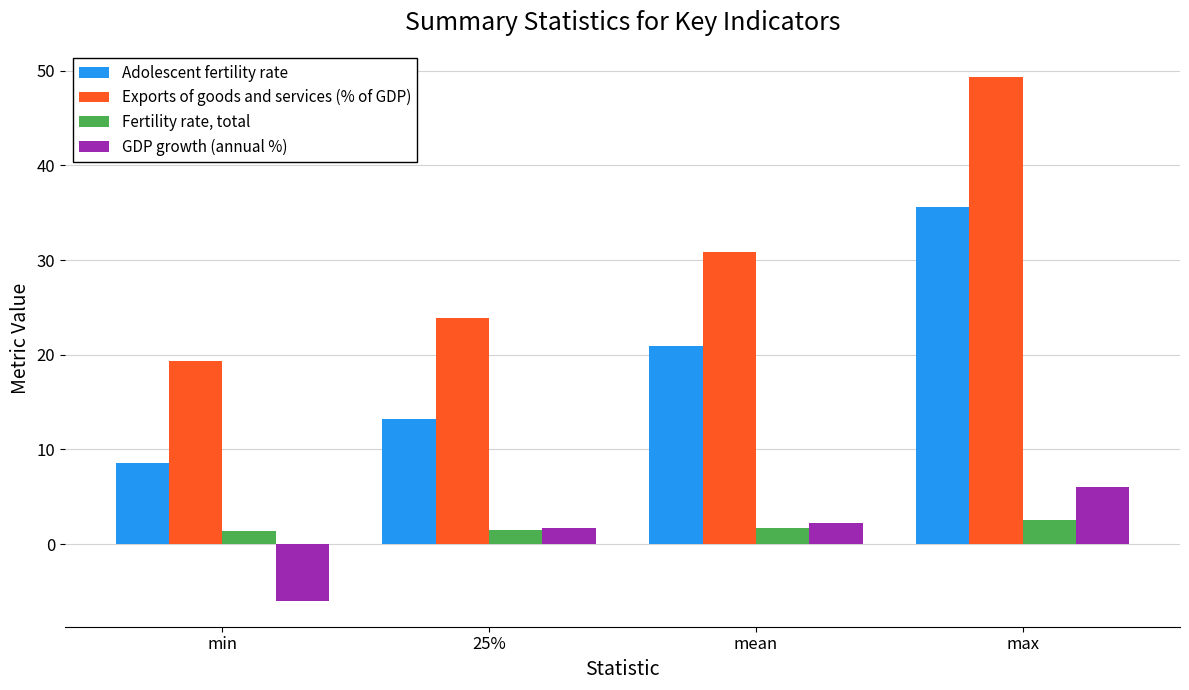

Which series changed the most between 25% and max?

Exports of goods and services (% of GDP)